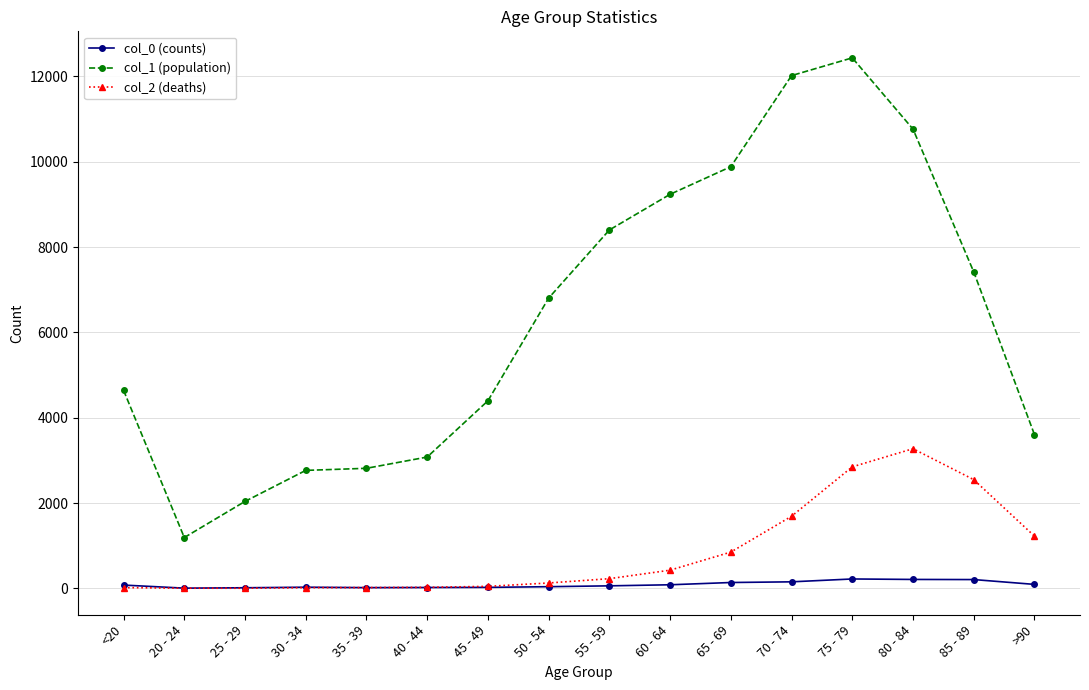

Does the chart have visible grid lines?

Yes